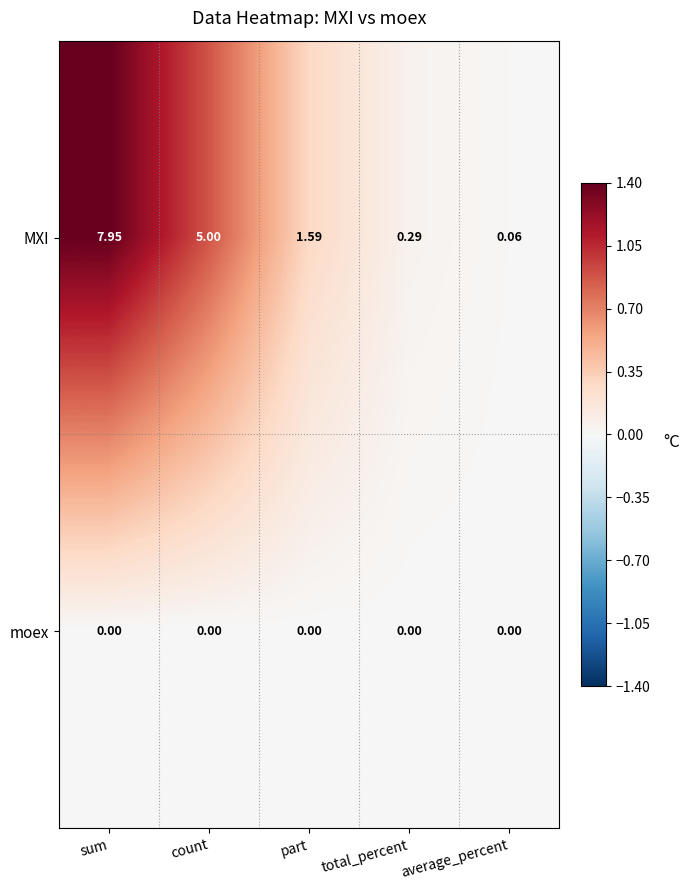

Is the value of moex at count greater than the value of MXI at total_percent?

No